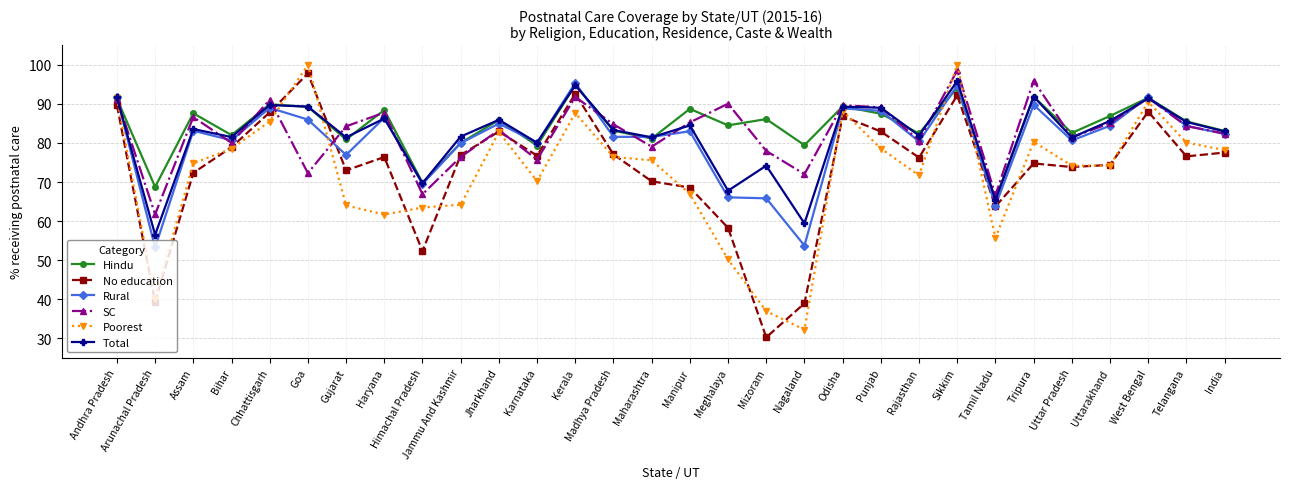

True or false: Hindu and Total cross at least once.

True